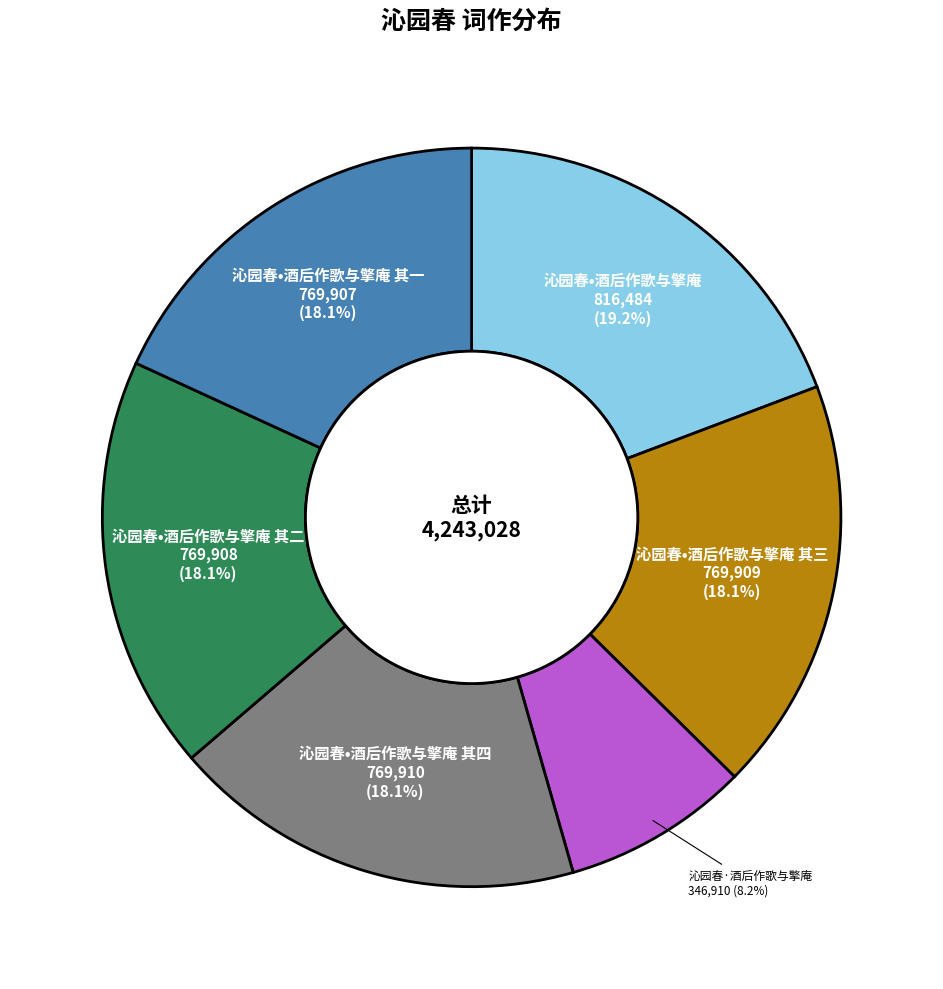

Does any single category account for the majority?

No